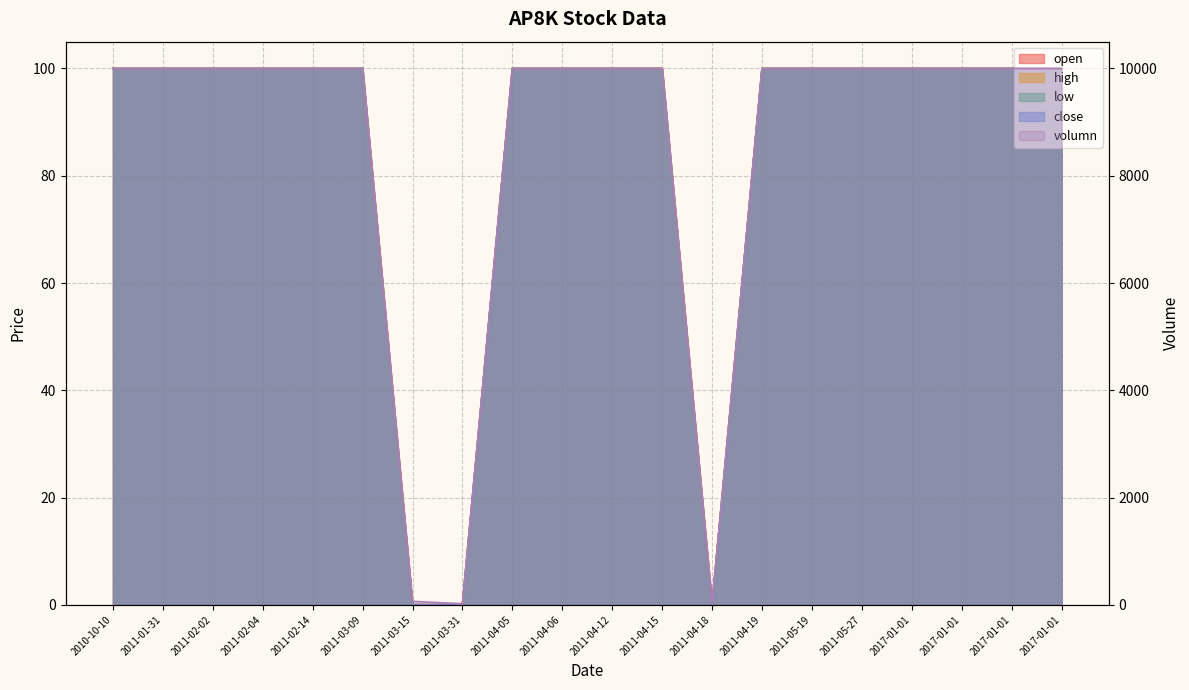

True or false: volumn has more than 1 points higher than both neighbors.

False